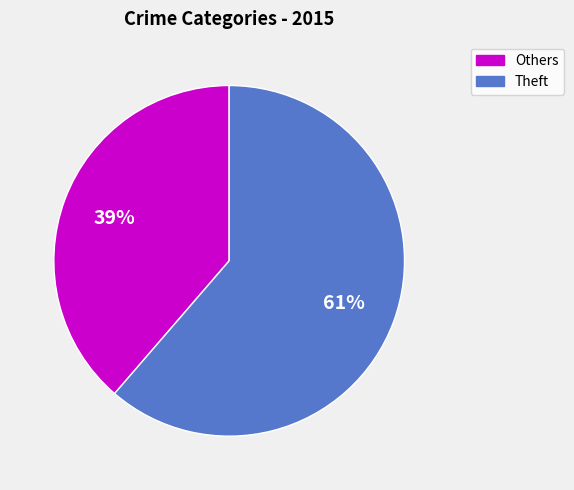

Count the number of slices in the pie.

2